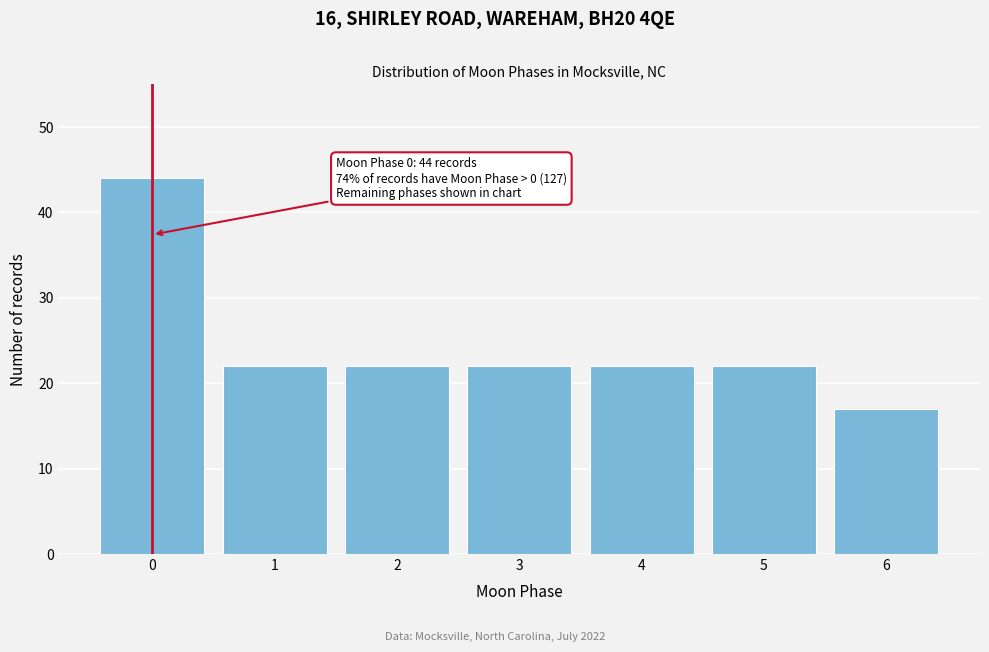

Reading left to right, what are all the values shown in this chart?

44	22	22	22	22	22	17